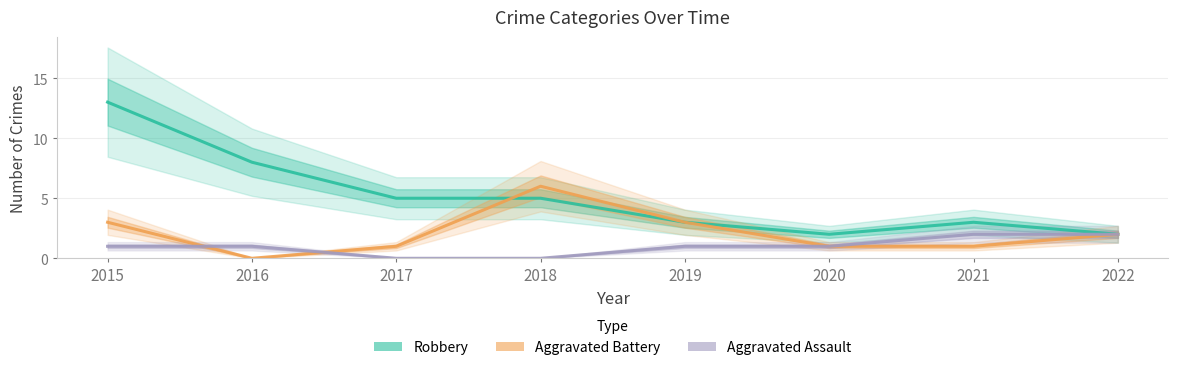

What is the greatest value displayed?

13